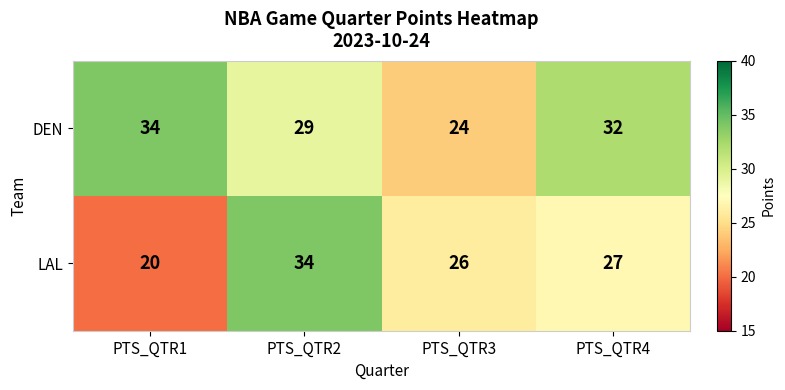

Which category has the lowest value across all series?

PTS_QTR1